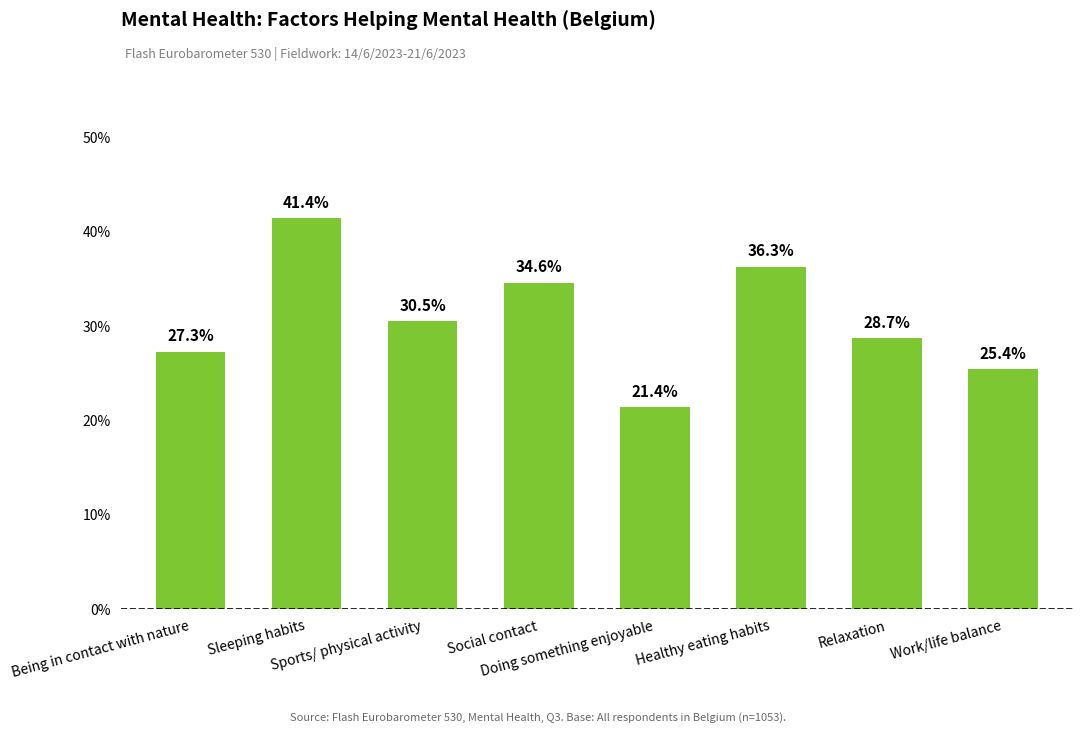

What is the change in value from Social contact to Doing something enjoyable?

-13.2